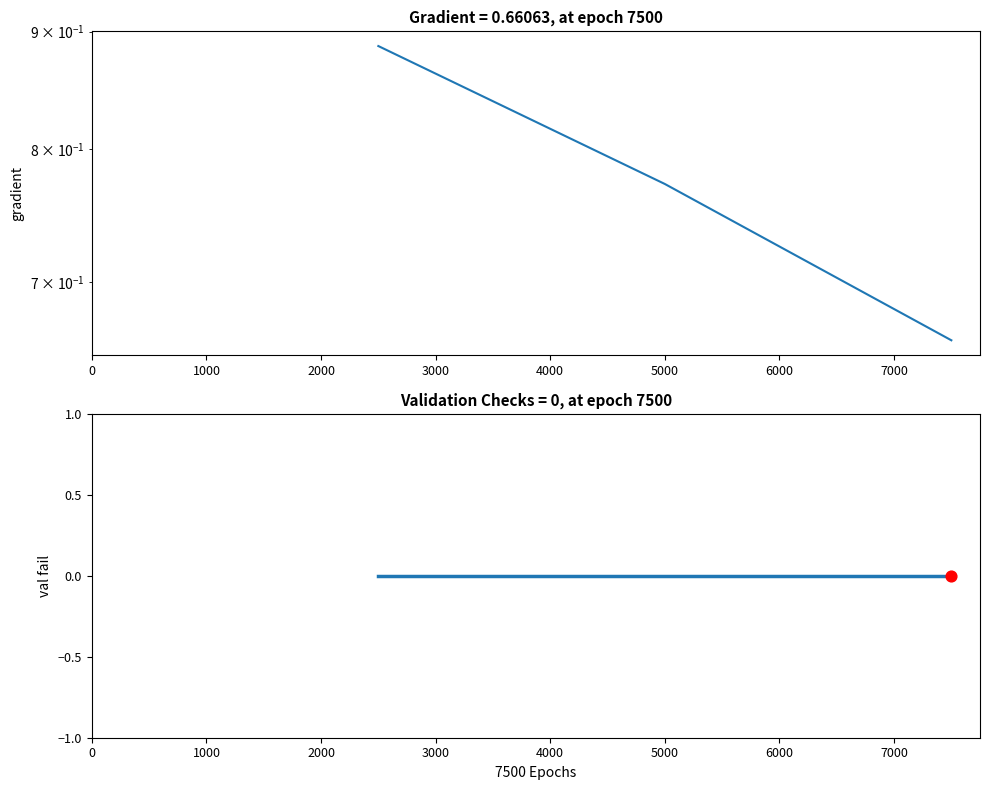

What are all the series names shown in the legend?

gradient, val fail